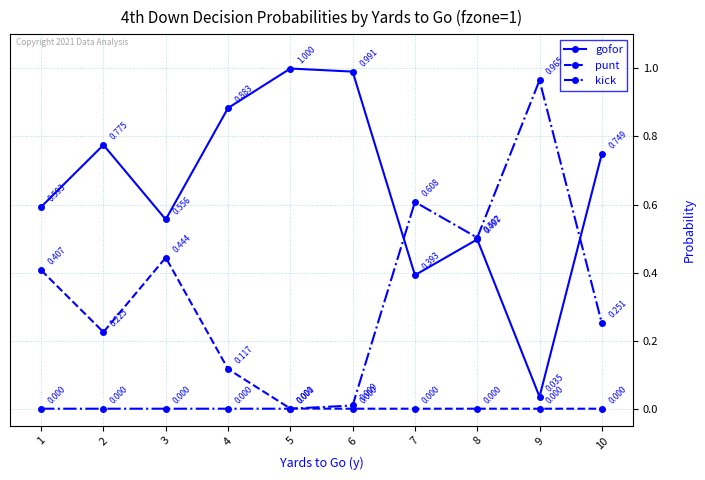

What is the total value across all series at 7?

1.0